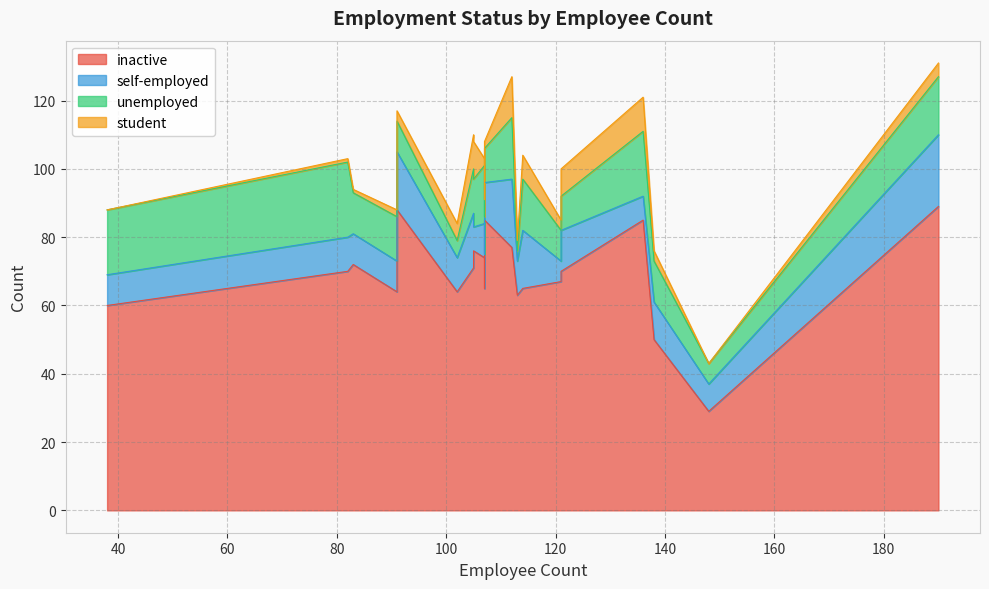

At how many categories does at least one series exceed 14?

20